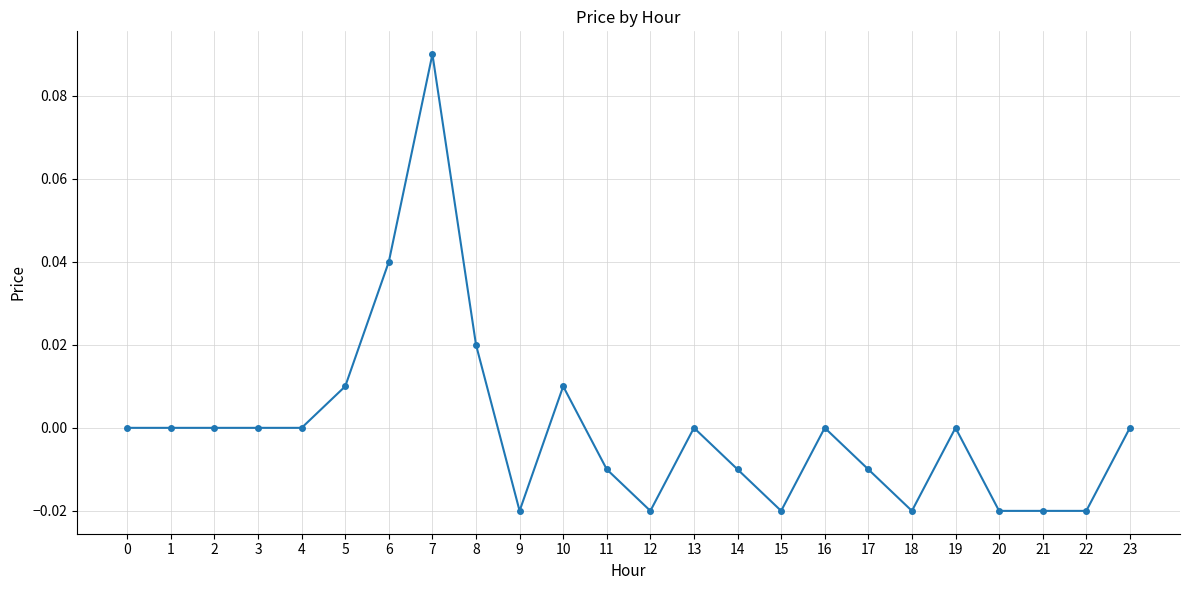

Count the number of categories in the chart.

24